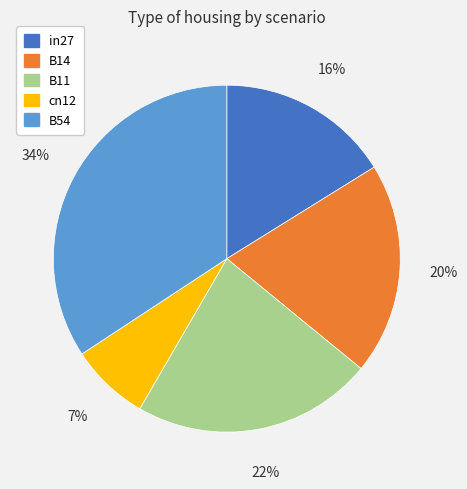

Rank the categories by value from lowest to highest.

cn12, in27, B14, B11, B54